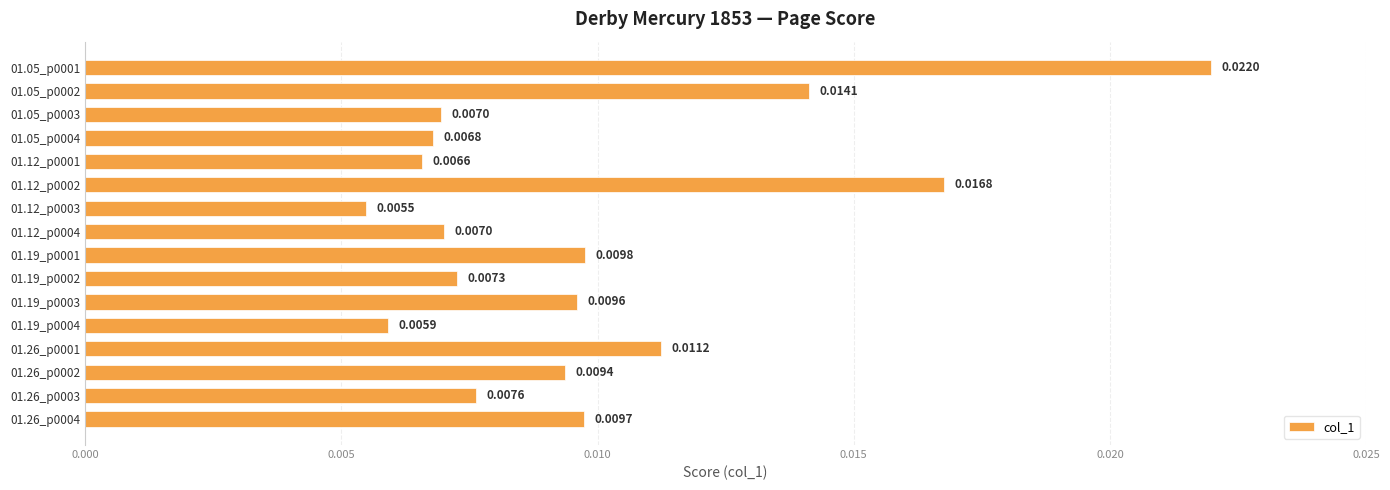

How many bars are there in total?

16